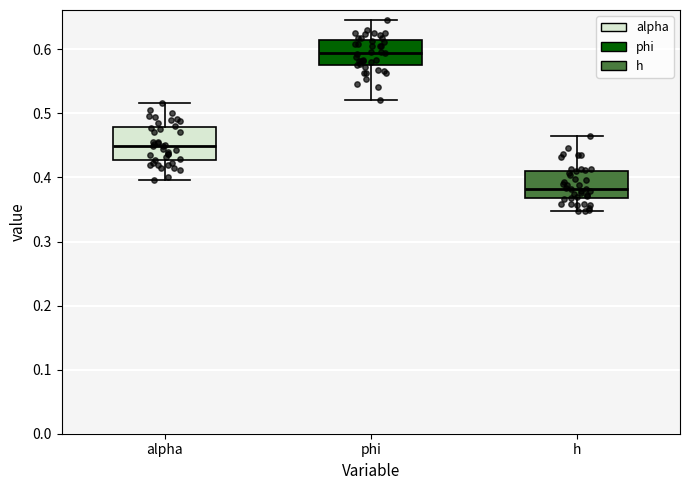

Reading left to right, transcribe this box plot: for each box, give where its median line is, the range the box spans, and where its two whiskers end, as read against the y-axis. The values are not printed on the chart, so give them approximately, as read against the axis.

alpha: median 0.45, box 0.43 to 0.48, whiskers 0.40 to 0.52
phi: median 0.59, box 0.58 to 0.61, whiskers 0.52 to 0.65
h: median 0.38, box 0.37 to 0.41, whiskers 0.35 to 0.47